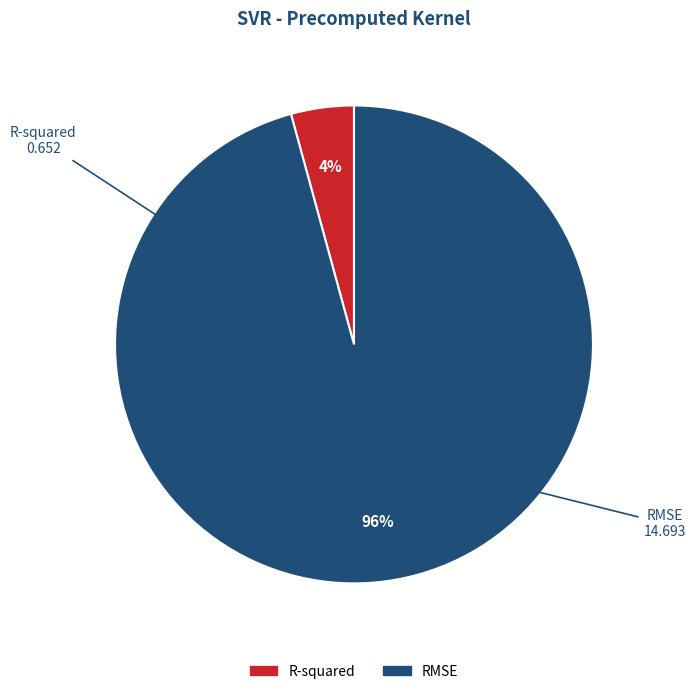

How many slices are in this pie chart?

2